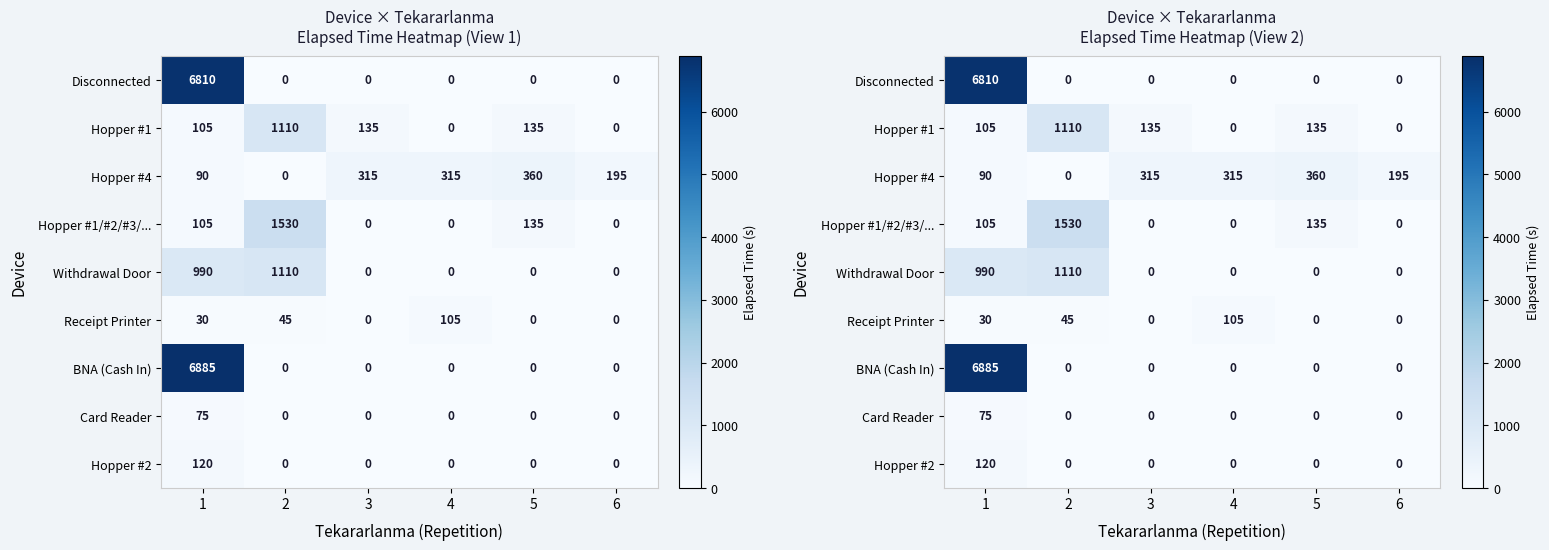

Between 2 and 4, which series saw the biggest shift?

Hopper #1/#2/#3/...